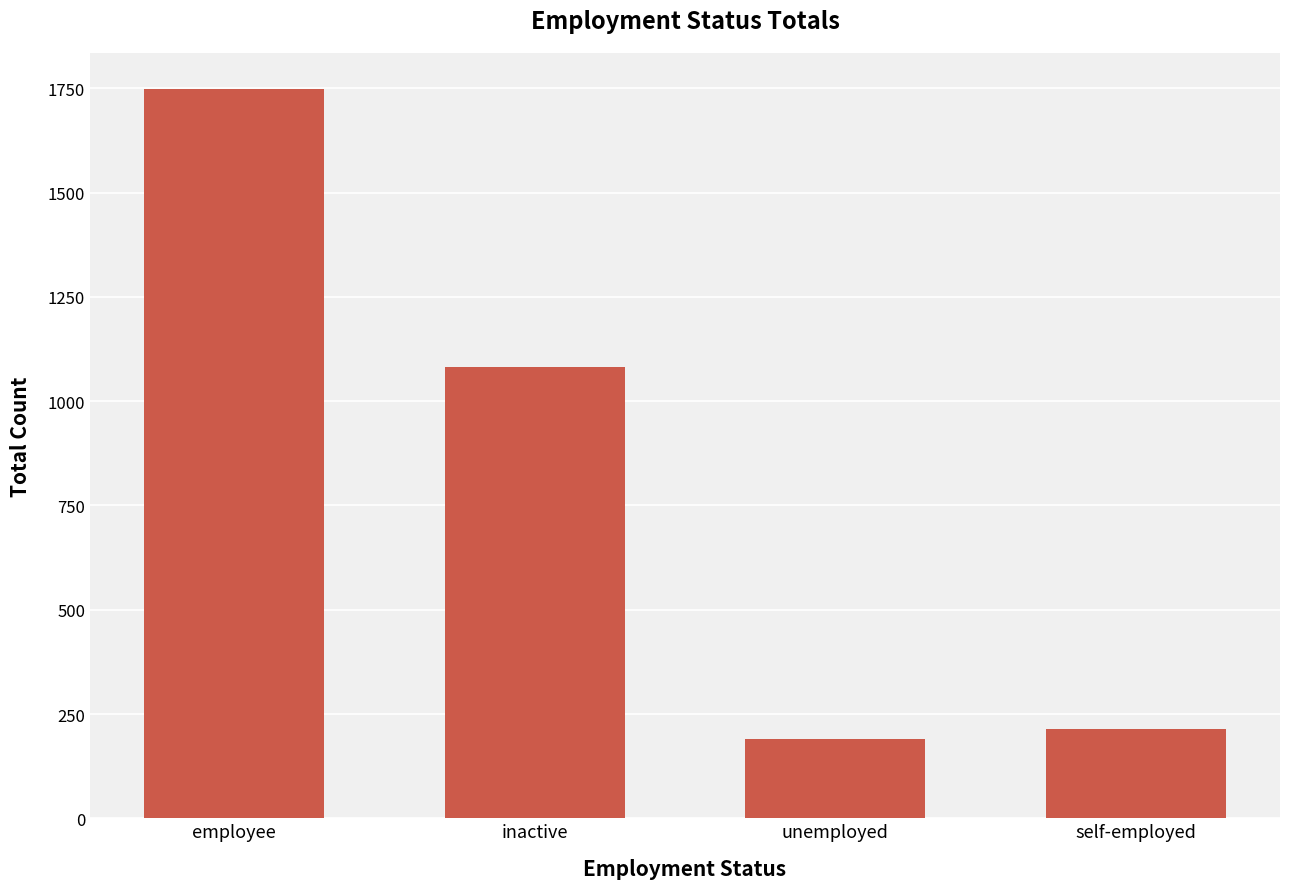

Approximately how many times larger is the value at unemployed compared to self-employed?

0.9